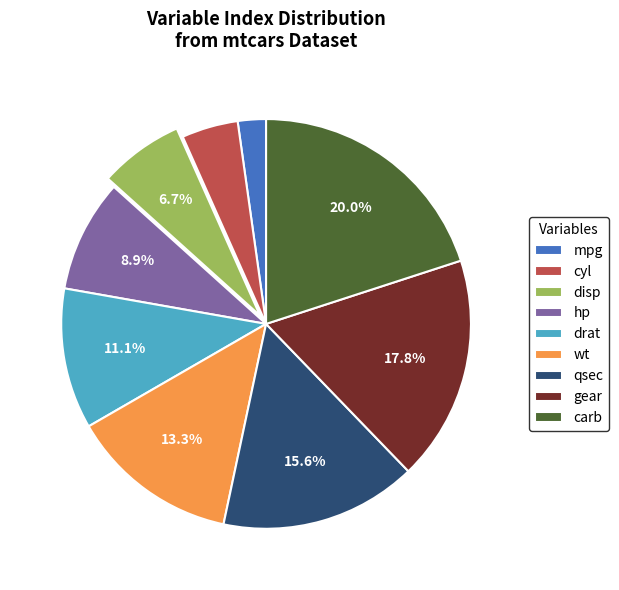

The qsec slice represents 4% of the pie. True or false?

False